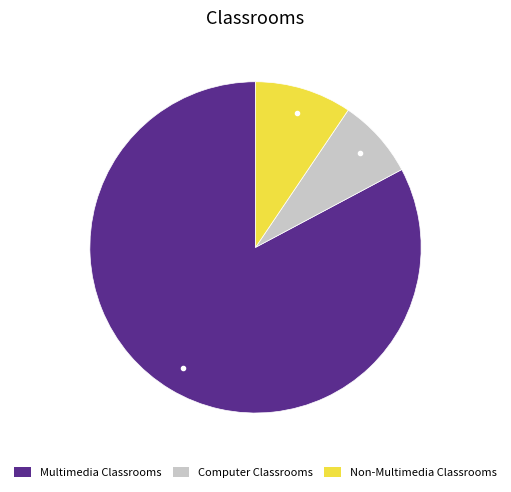

Is there any slice that represents more than half of the pie?

Yes